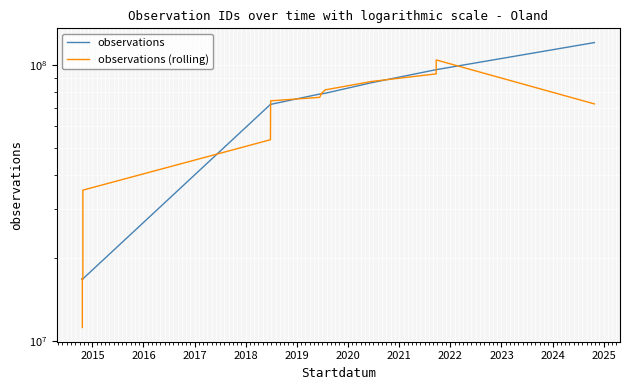

What is the maximum value for observations?

120690433.0